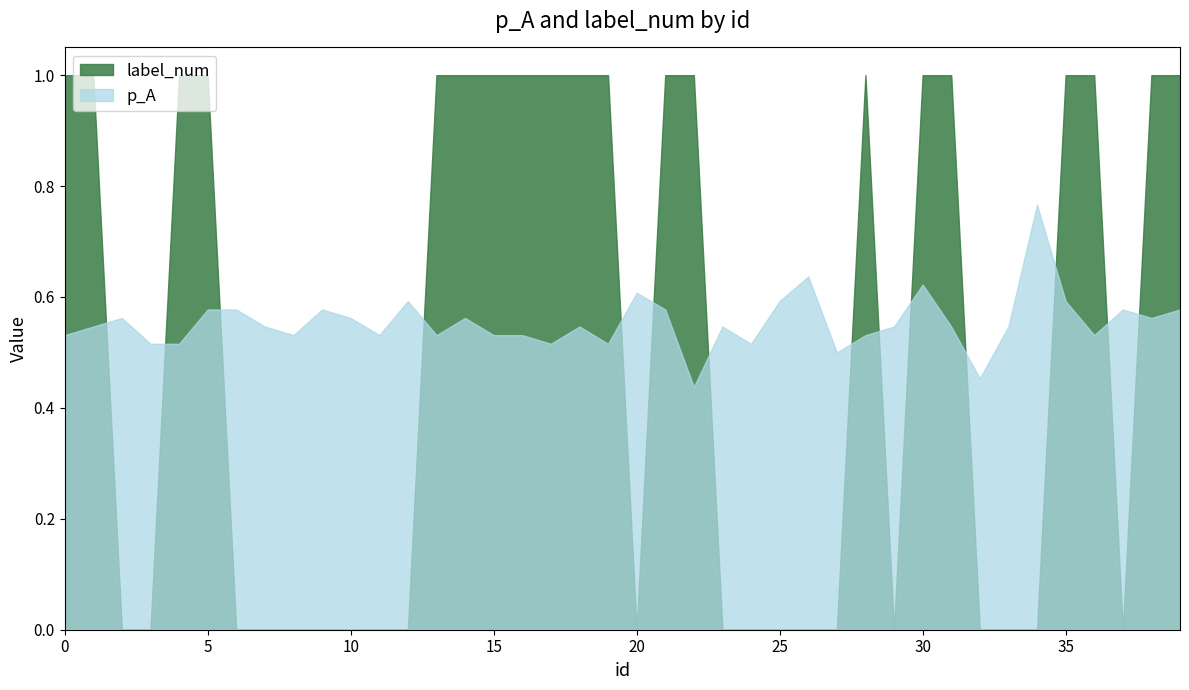

The label_num series shows 1.0 at 22. True or false?

True